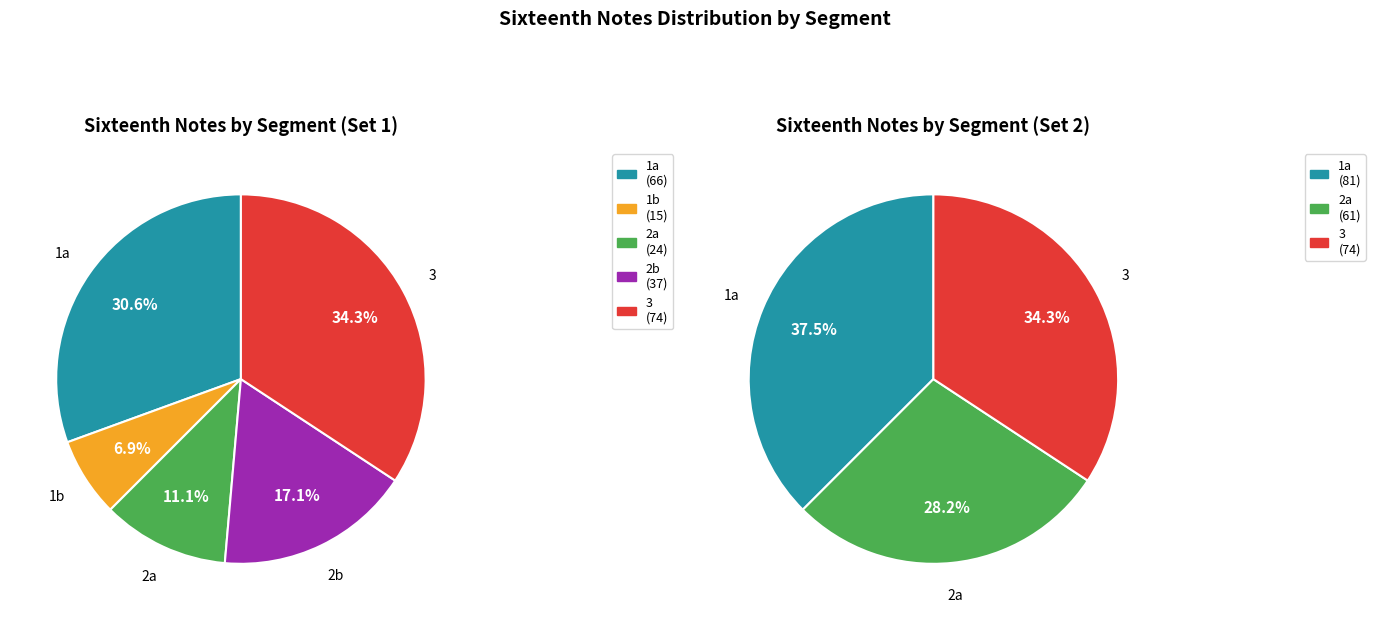

What is the largest slice in the pie chart?

1a